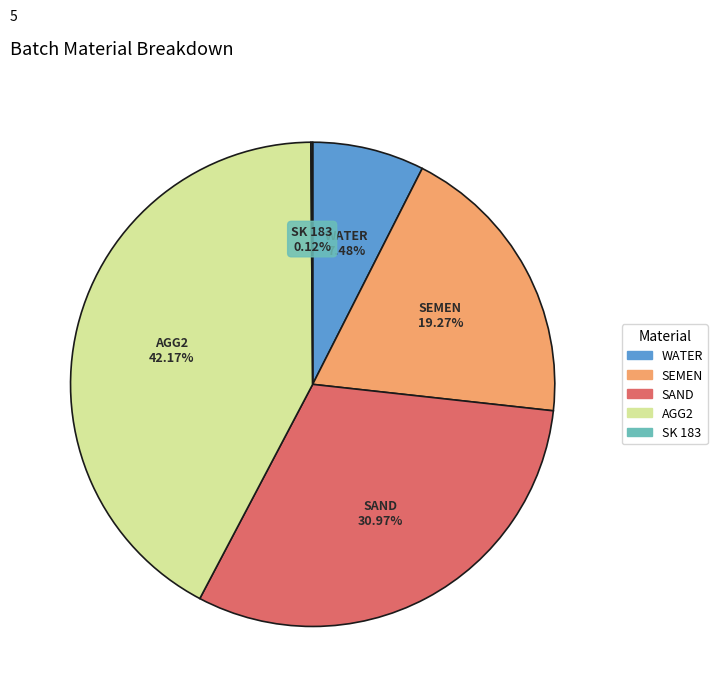

Do AGG2 and SAND together represent more than half of the pie?

Yes